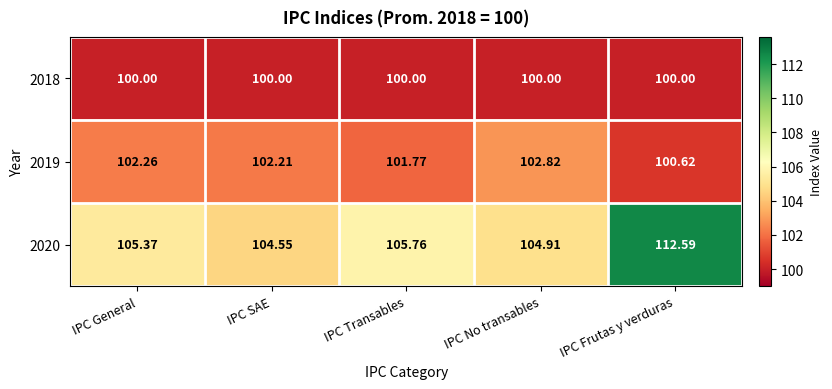

How many data points in 2019 are less than 102?

2